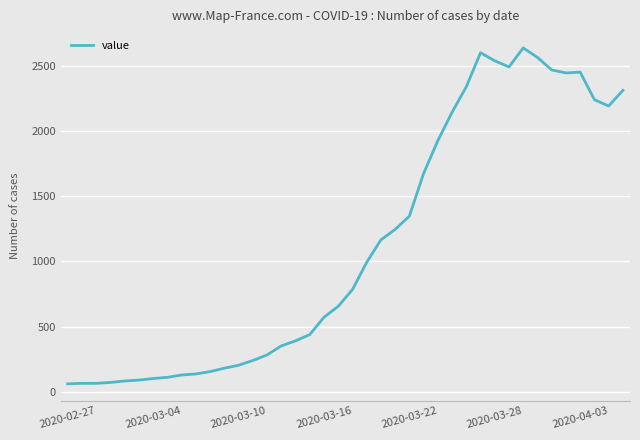

What is the difference between the maximum and minimum values?

2578